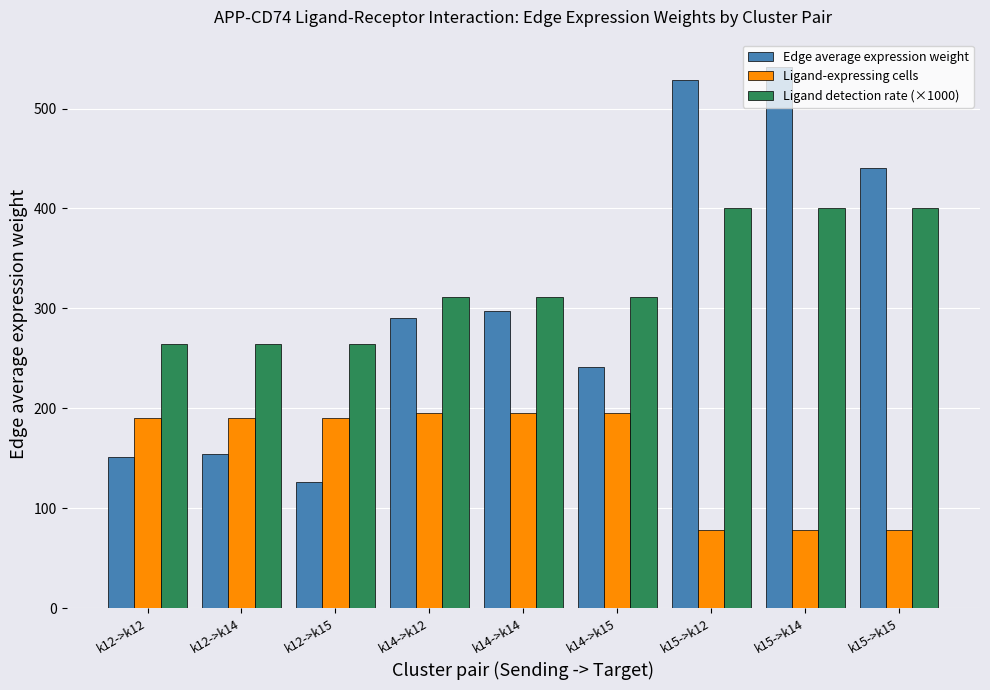

List the series in order of their peak value, lowest first.

Ligand-expressing cells, Ligand detection rate (×1000), Edge average expression weight